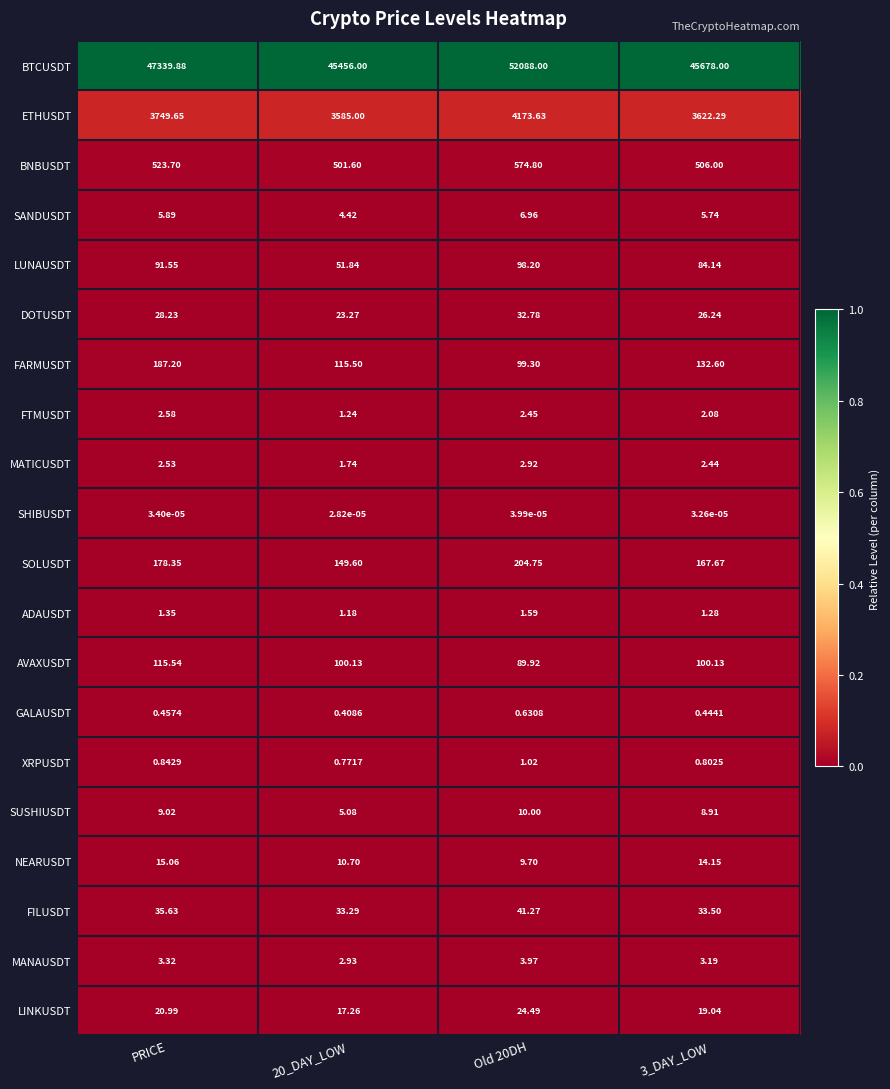

Rank the series by their maximum value, from highest to lowest.

BTCUSDT, ETHUSDT, BNBUSDT, SOLUSDT, FARMUSDT, AVAXUSDT, LUNAUSDT, FILUSDT, DOTUSDT, LINKUSDT, NEARUSDT, SUSHIUSDT, SANDUSDT, MANAUSDT, MATICUSDT, FTMUSDT, ADAUSDT, XRPUSDT, GALAUSDT, SHIBUSDT